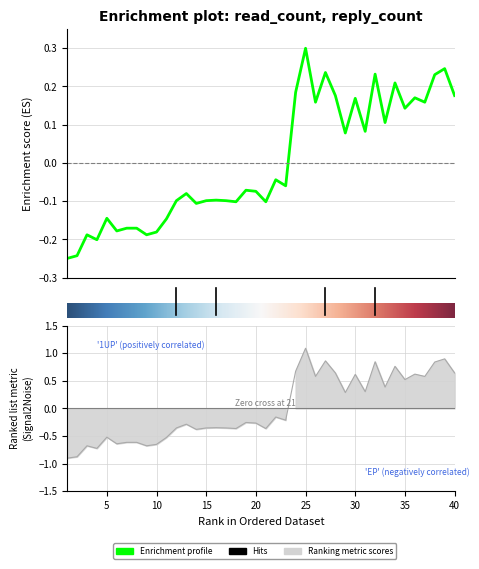

List the labels in order of value, largest first.

25, 39, 27, 32, 38, 34, 24, 28, 40, 36, 30, 26, 37, 35, 33, 31, 29, 22, 23, 19, 20, 13, 16, 12, 15, 17, 18, 21, 14, 5, 11, 7, 8, 6, 10, 3, 9, 4, 2, 1